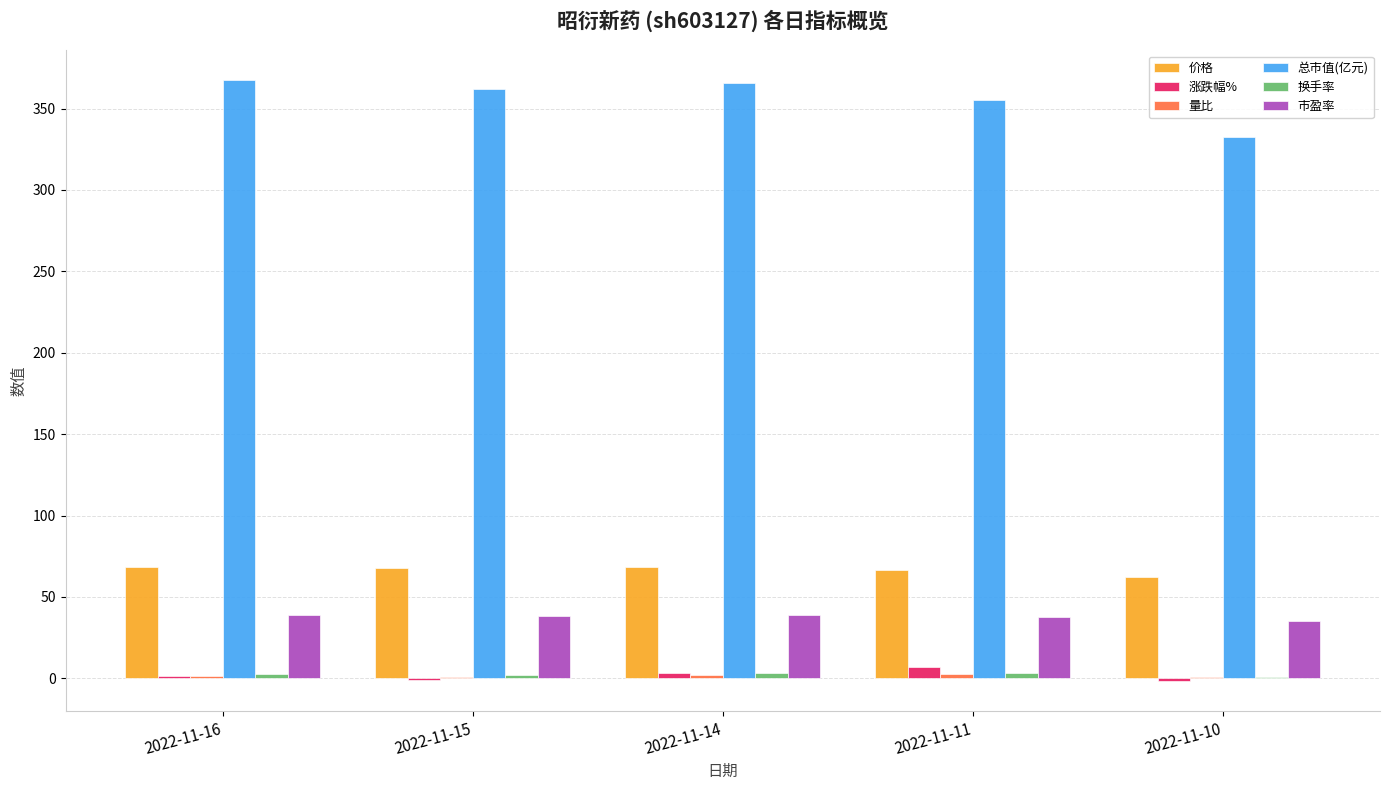

What is the total value across all series at 2022-11-10?

430.3